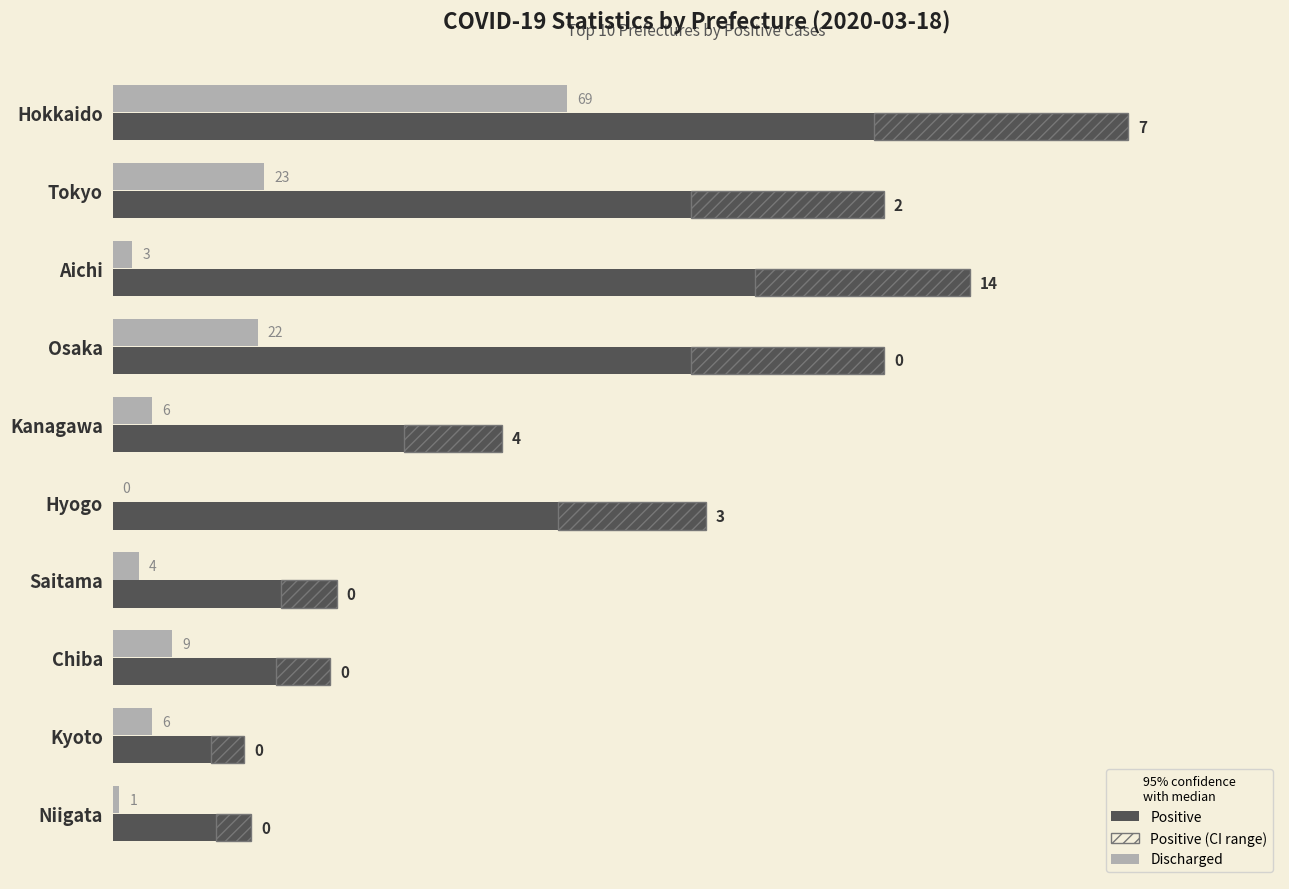

Is it true that Discharged equals 3 at Aichi?

True